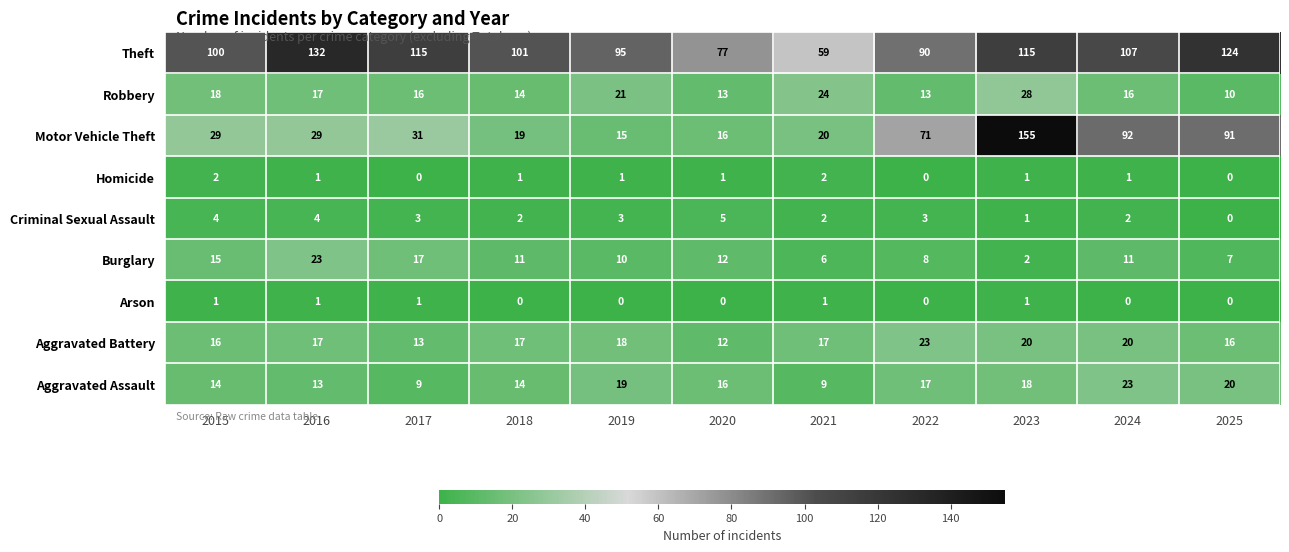

At which category does the chart reach its peak across all series?

2023